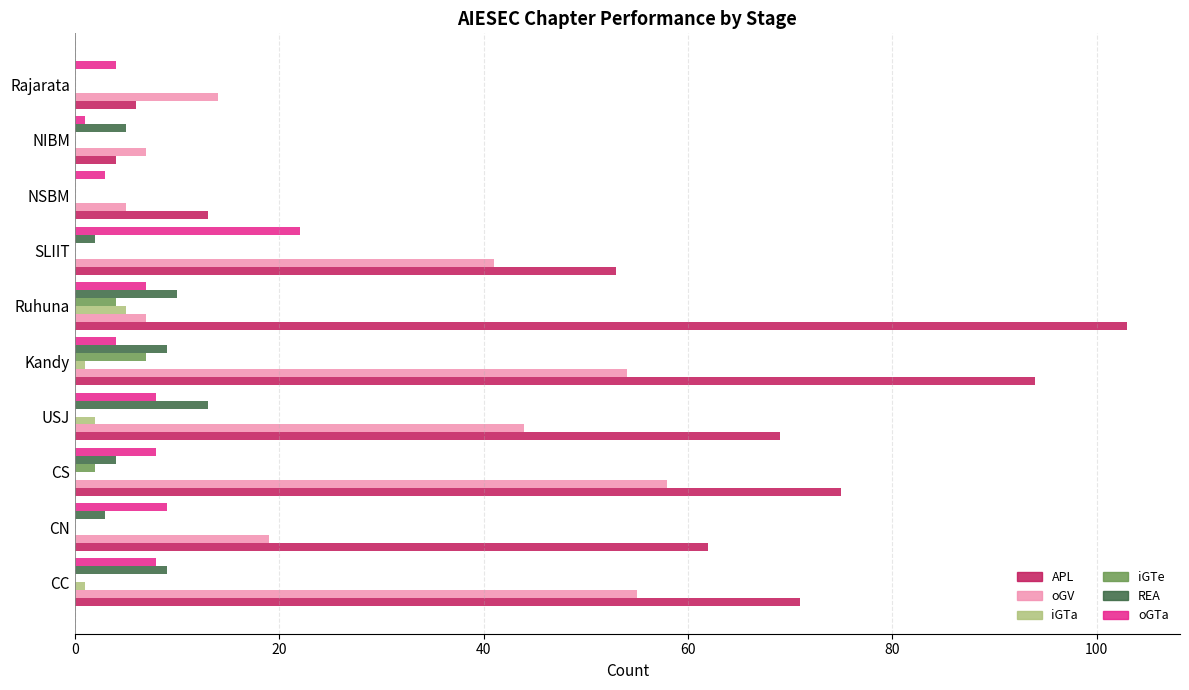

How many series are shown in this chart?

6